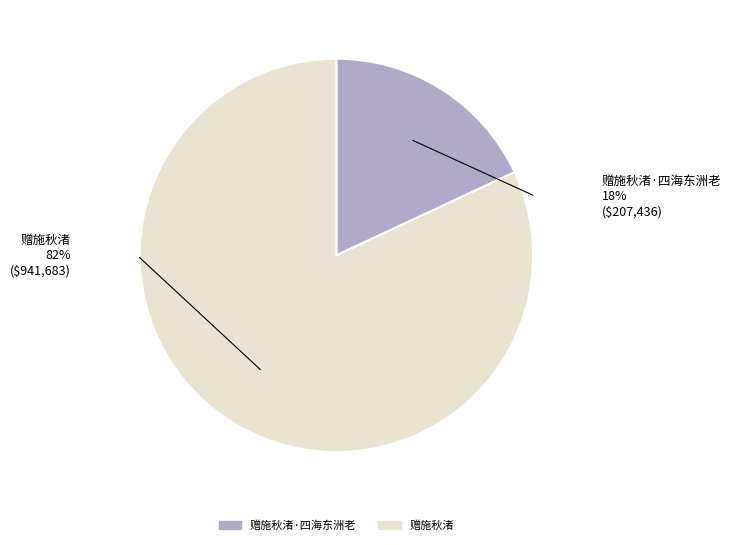

True or false: 赠施秋渚 accounts for 72% of the total.

False